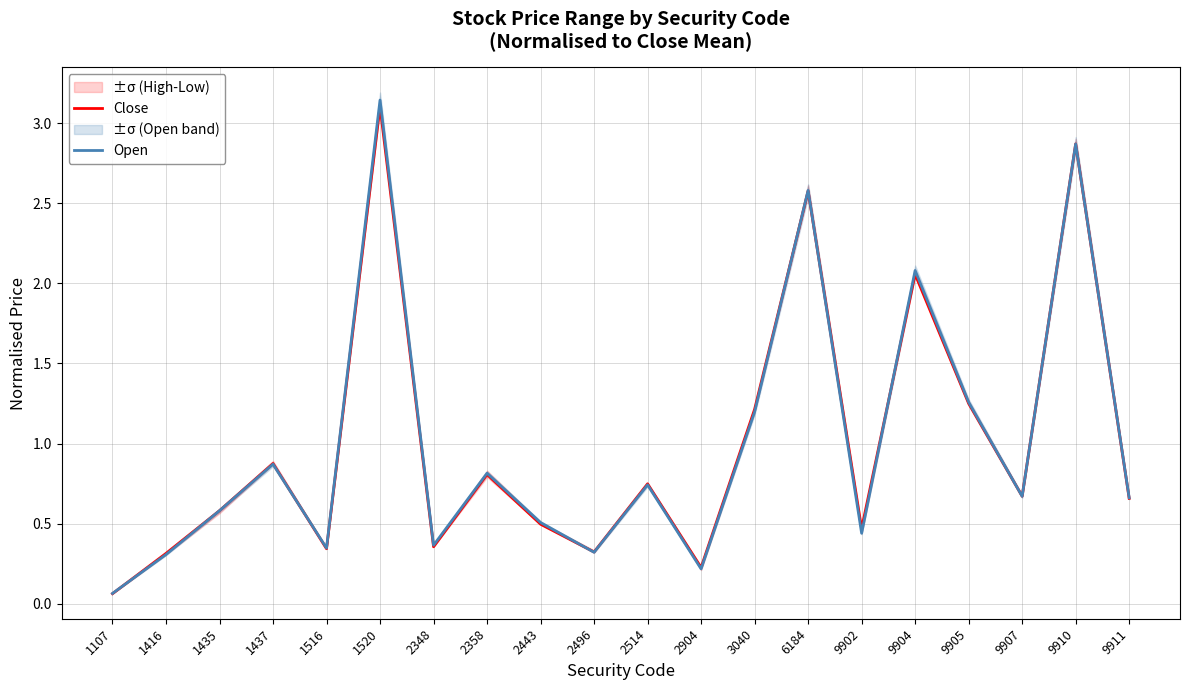

Reading right to left, transcribe all the data shown in this chart.

Close: 0.7	2.9	0.7	1.3	2.1	0.5	2.6	1.2	0.2	0.7	0.3	0.5	0.8	0.4	3.1	0.3	0.9	0.6	0.3	0.1
Open: 0.7	2.9	0.7	1.3	2.1	0.4	2.6	1.2	0.2	0.7	0.3	0.5	0.8	0.4	3.1	0.3	0.9	0.6	0.3	0.1